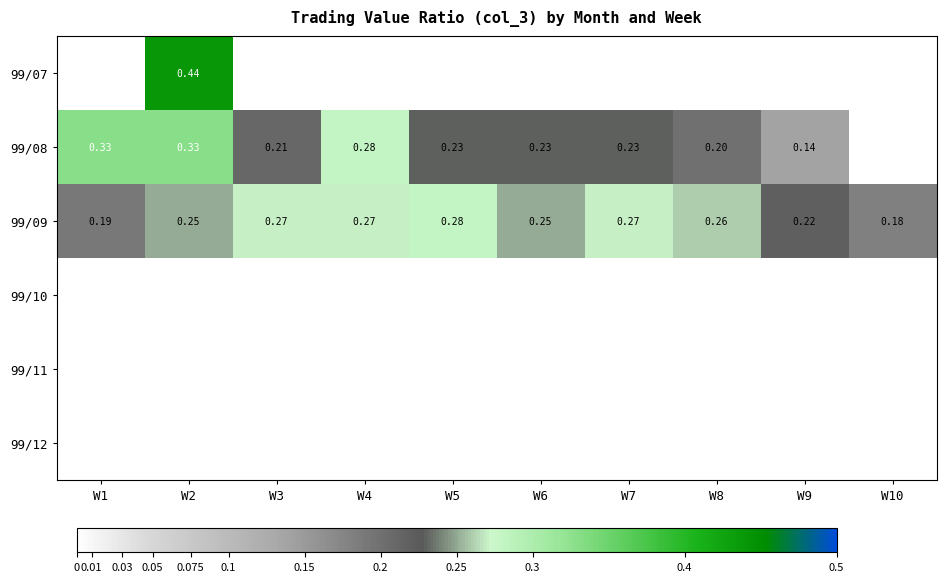

List the labels in order of 99/07 value, largest first.

W2, W1, W3, W4, W5, W6, W7, W8, W9, W10